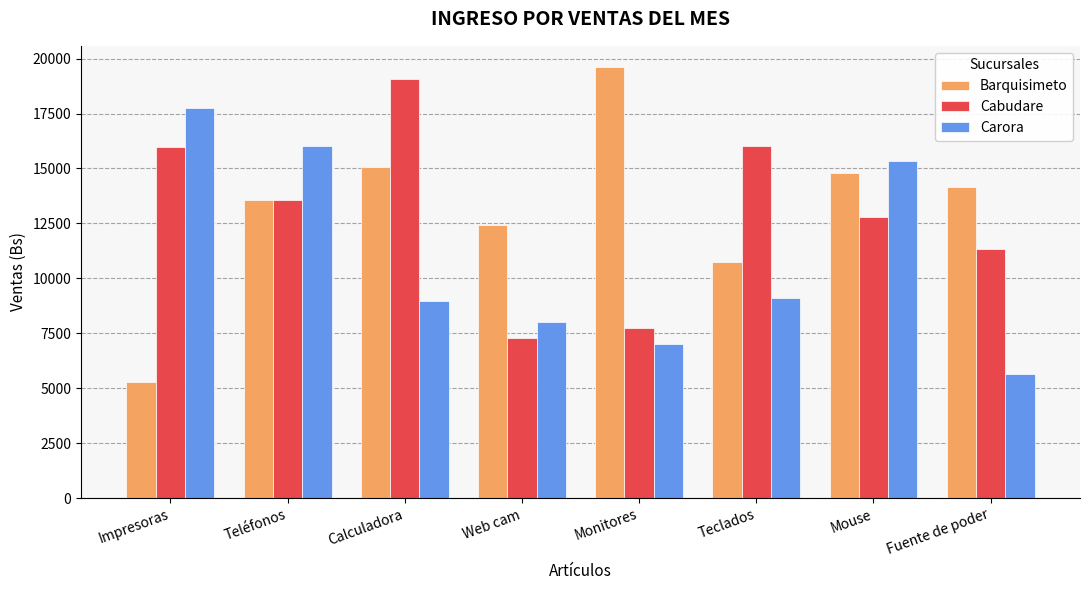

What is the total value across all series at Calculadora?

43112